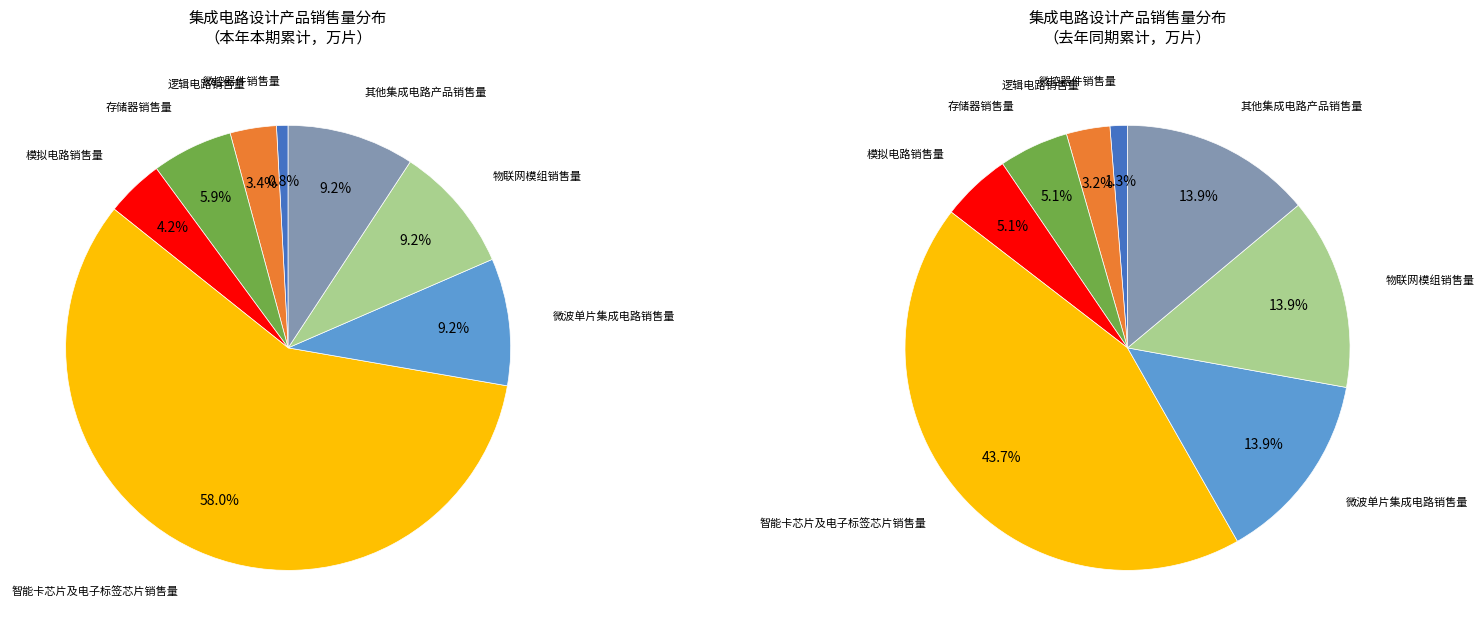

What percentage is the 逻辑电路销售量 slice, to the nearest percent?

3%